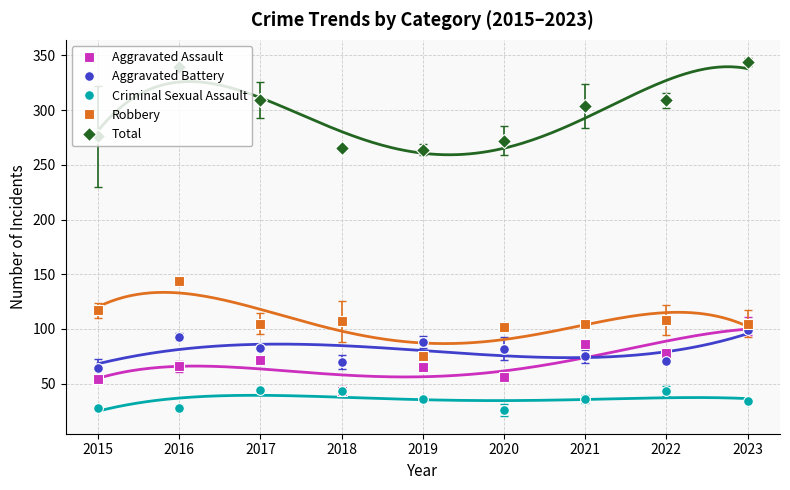

How many intersections are there between Aggravated Battery and Robbery?

2